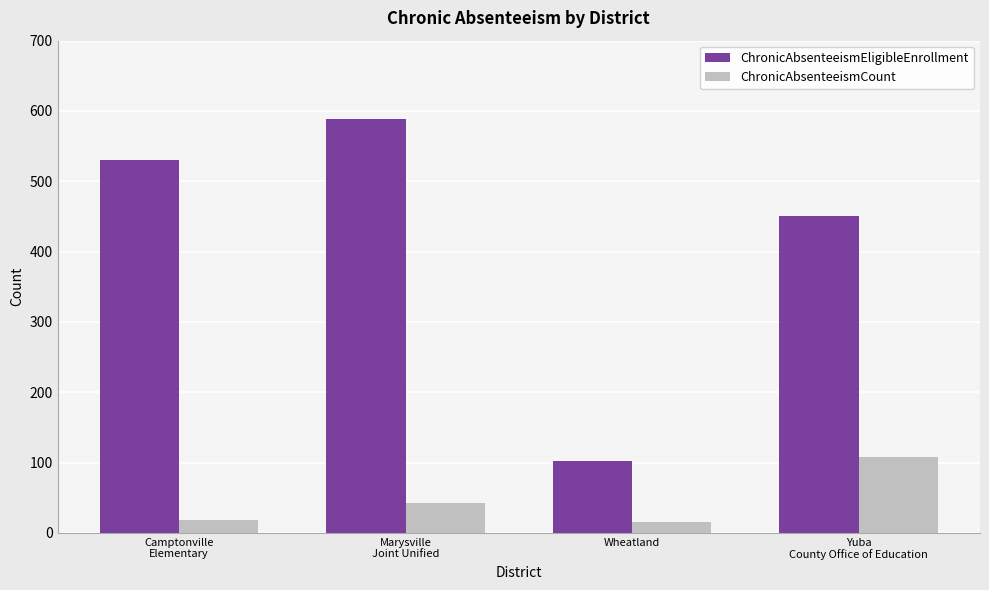

How many values in the ChronicAbsenteeismEligibleEnrollment series are below 530?

2